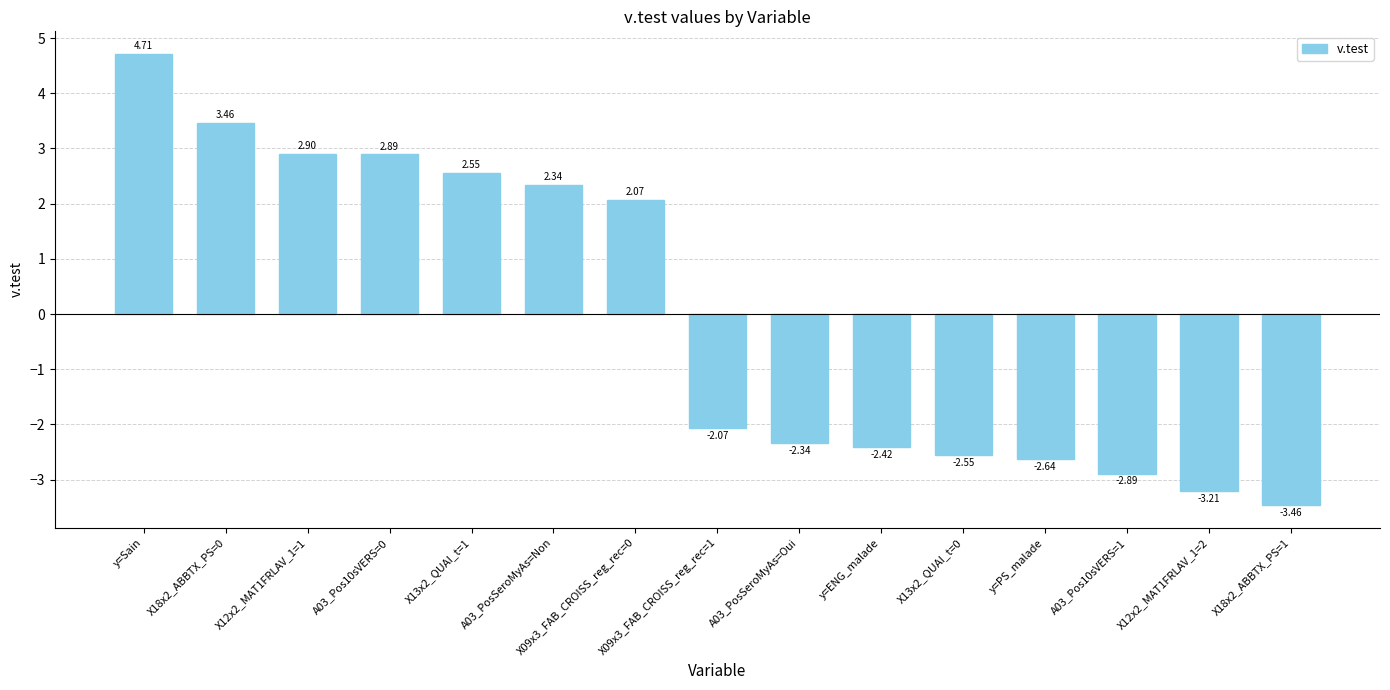

List the labels in order of value, smallest first.

X18x2_ABBTX_PS=1, X12x2_MAT1FRLAV_1=2, A03_Pos10sVERS=1, y=PS_malade, X13x2_QUAI_t=0, y=ENG_malade, A03_PosSeroMyAs=Oui, X09x3_FAB_CROISS_reg_rec=1, X09x3_FAB_CROISS_reg_rec=0, A03_PosSeroMyAs=Non, X13x2_QUAI_t=1, A03_Pos10sVERS=0, X12x2_MAT1FRLAV_1=1, X18x2_ABBTX_PS=0, y=Sain